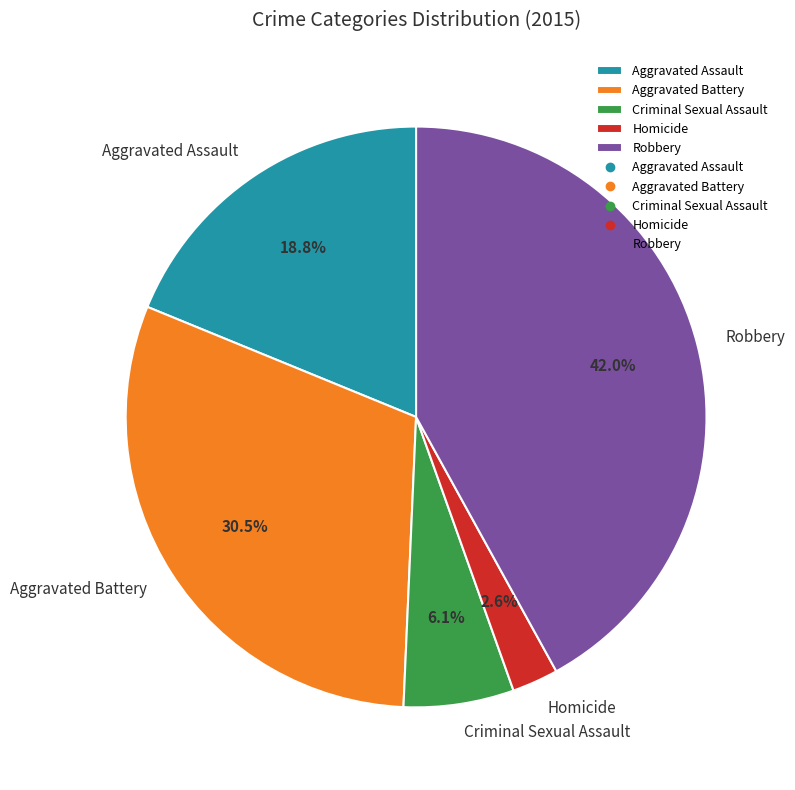

Between Robbery and Aggravated Battery, which is larger?

Robbery